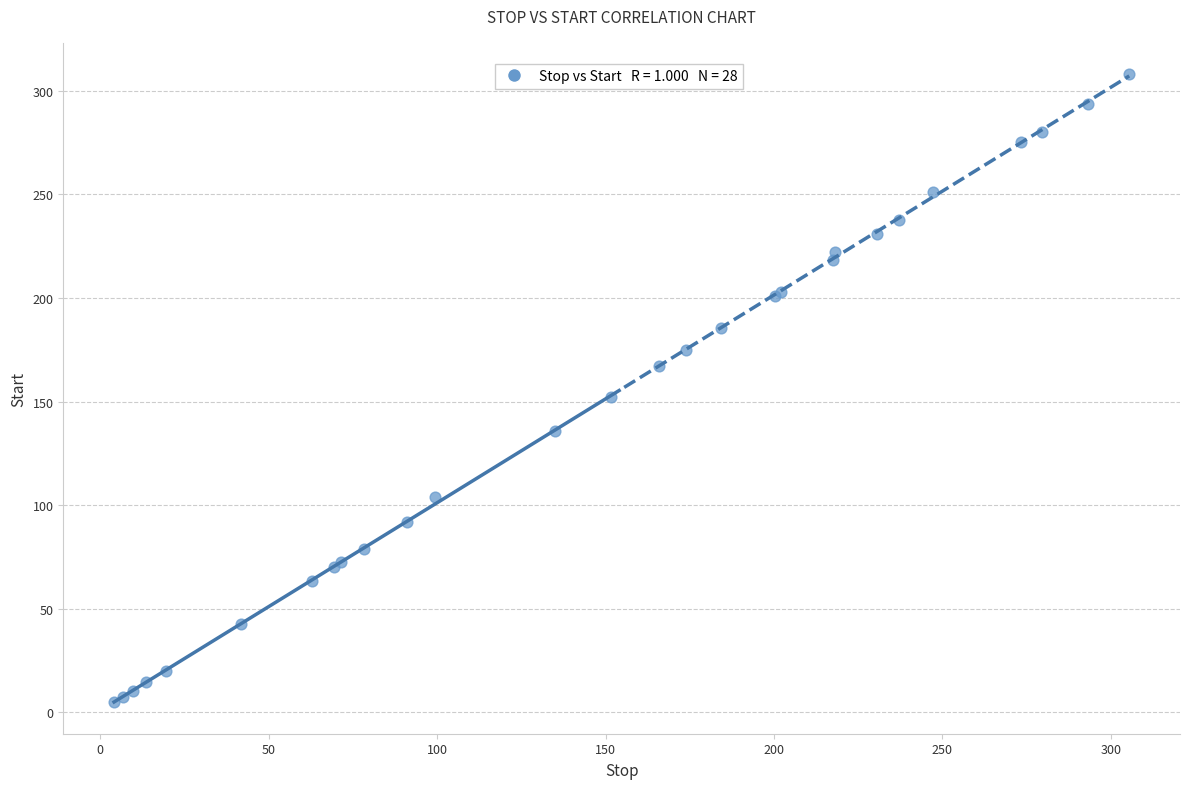

What Y value in the scatter plot is closest to 156?

152.2